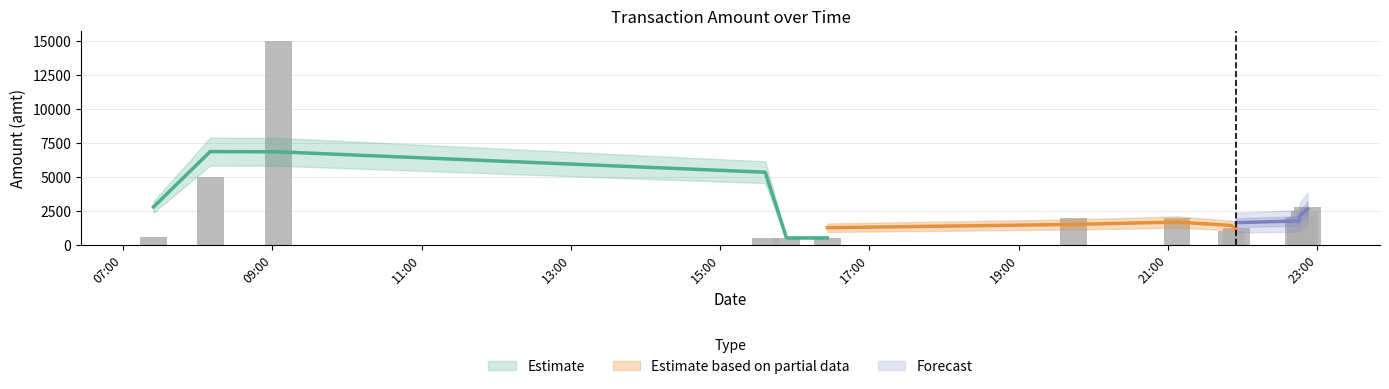

Which has a higher value, 2023-09-08 19:44:08 or 2023-09-08 21:07:15?

2023-09-08 19:44:08